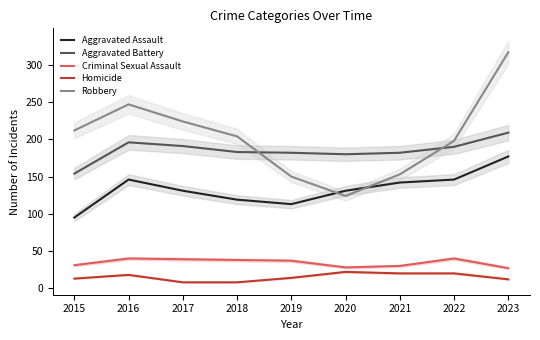

What is the difference between the Robbery values at 2023 and 2020?

193